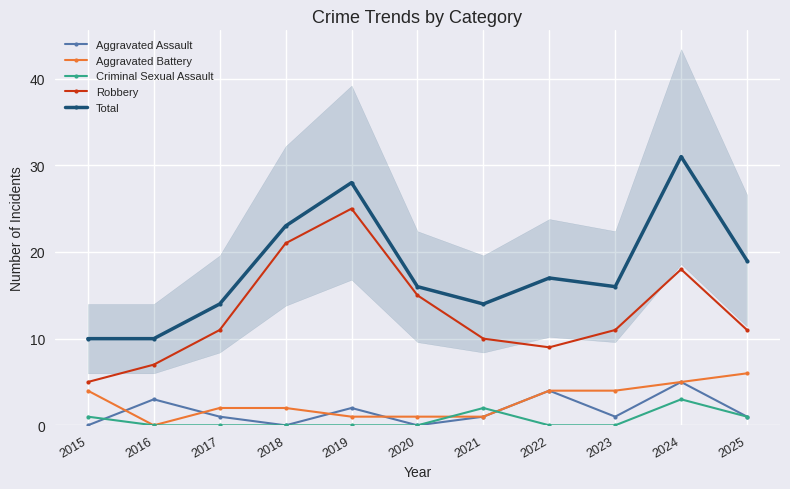

Reading left to right, extract all data points from this chart.

Aggravated Assault: 0	3	1	0	2	0	1	4	1	5	1
Aggravated Battery: 4	0	2	2	1	1	1	4	4	5	6
Criminal Sexual Assault: 1	0	0	0	0	0	2	0	0	3	1
Robbery: 5	7	11	21	25	15	10	9	11	18	11
Total: 10	10	14	23	28	16	14	17	16	31	19